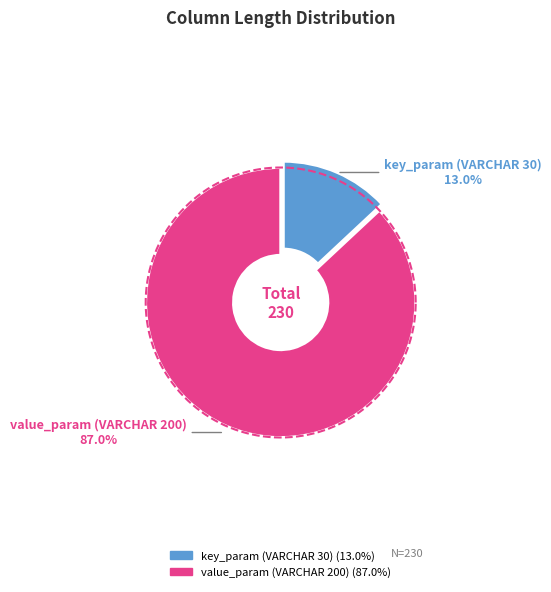

What percentage is the value_param (VARCHAR 200) slice, to the nearest percent?

87%